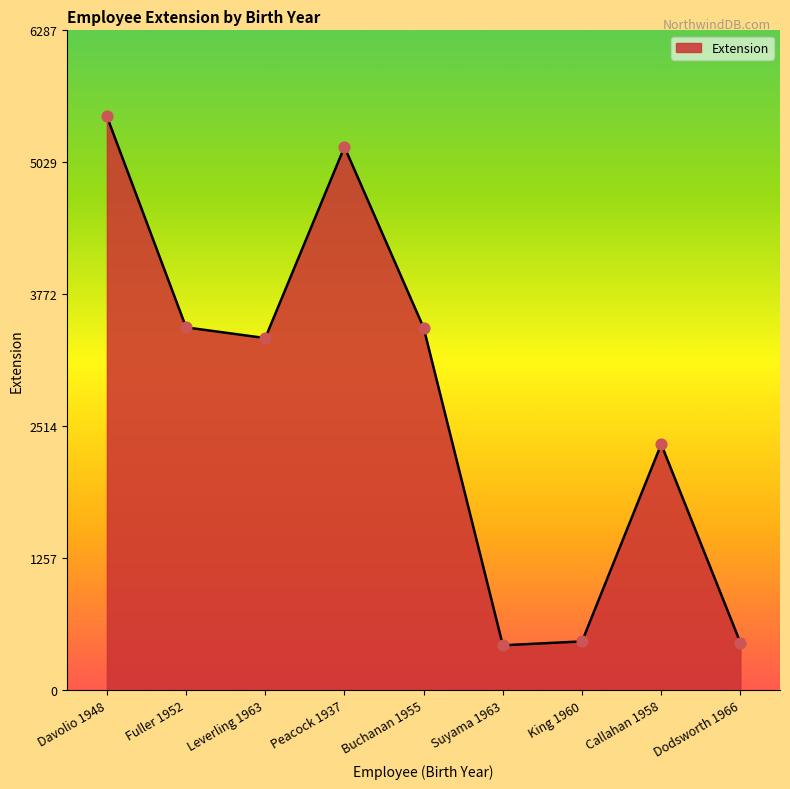

What is the change in value from Fuller 1952 to Peacock 1937?

+1719